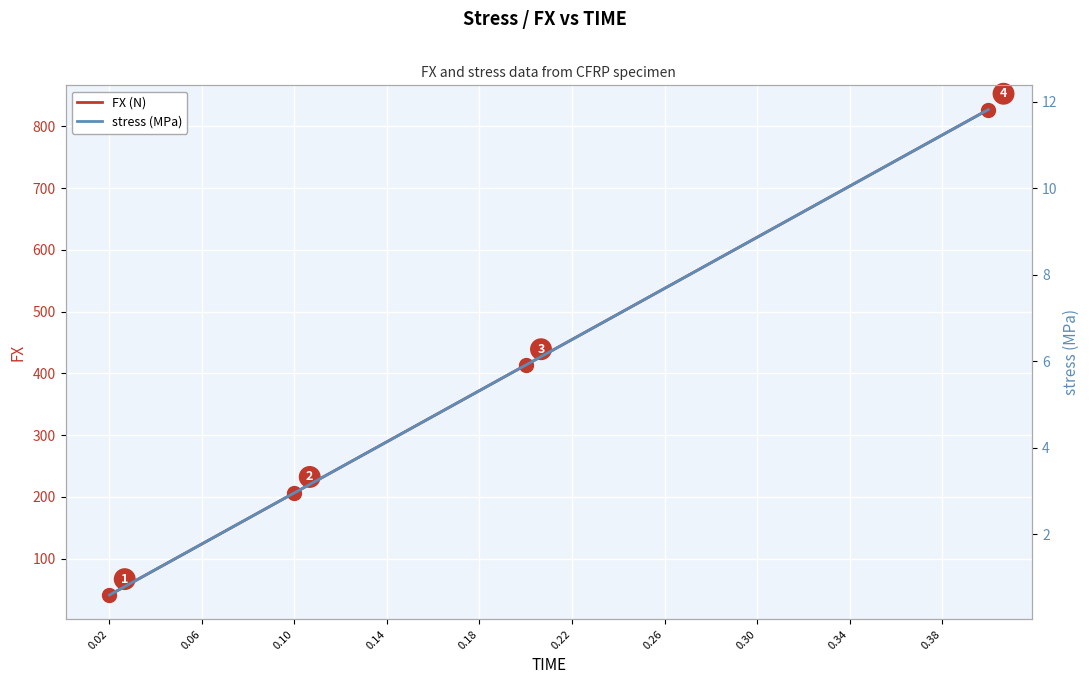

What is the value of the FX (N) point at the 1st from the left?

41.3